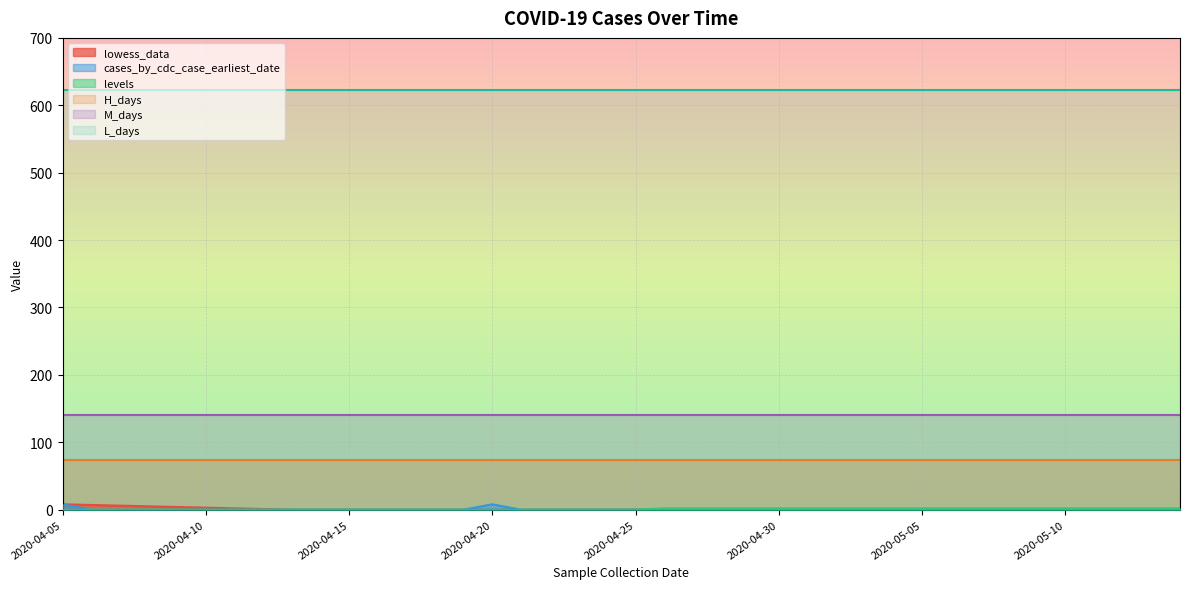

Is the value of levels at 2020-05-04 greater than the value of cases_by_cdc_case_earliest_date at 2020-05-11?

Yes